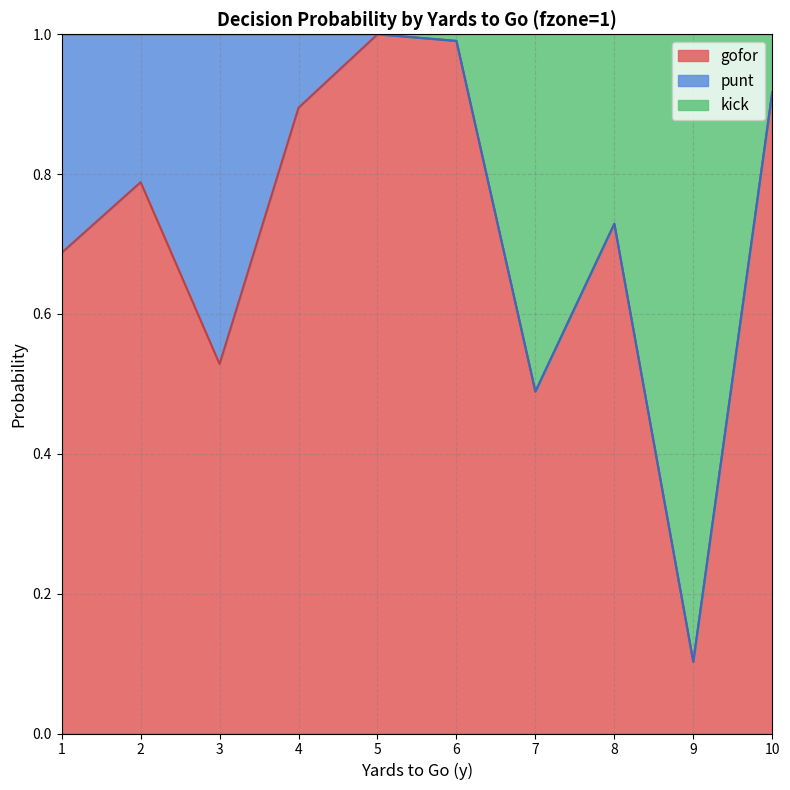

What is the highest value of the gofor series?

1.0